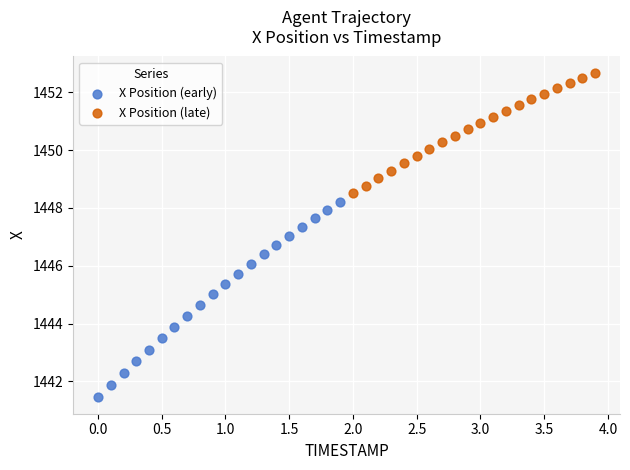

Which series contains the highest Y value?

X Position (late)